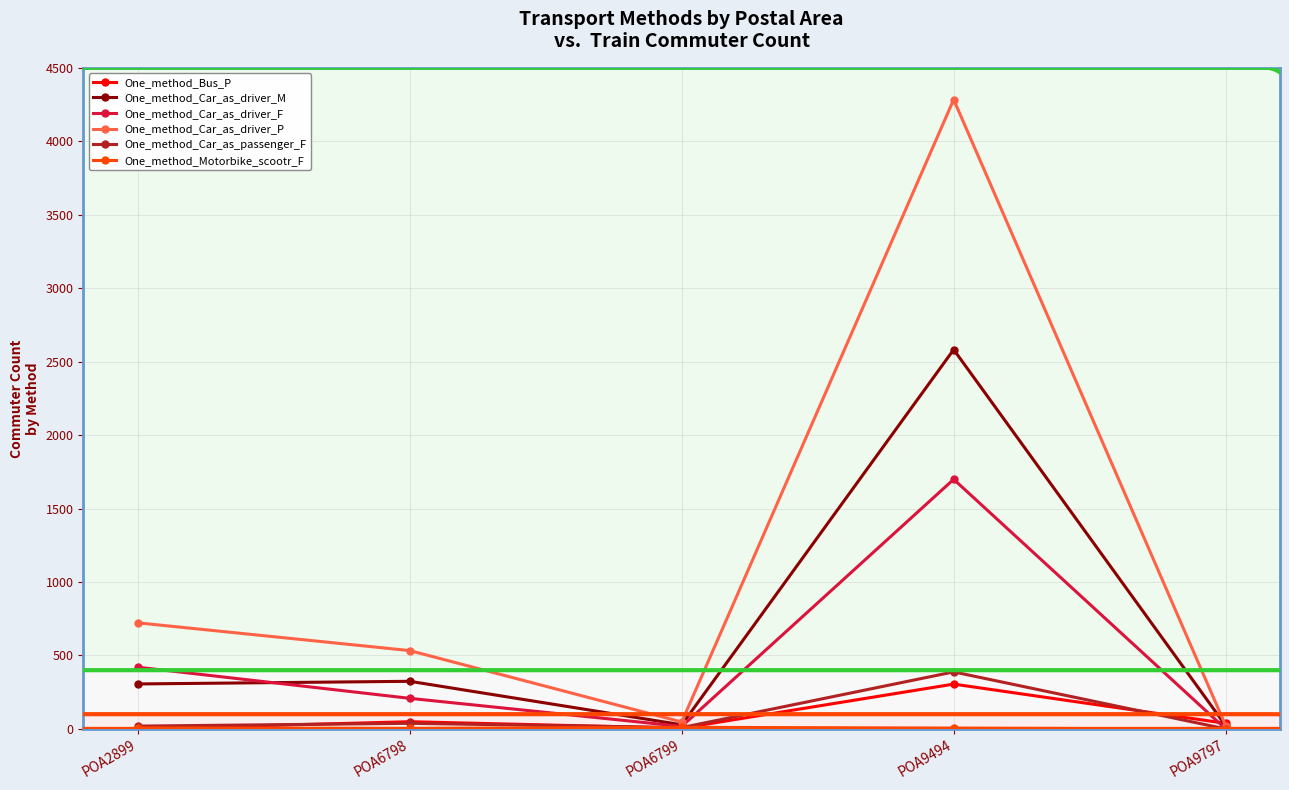

What is the greatest value displayed?

4284